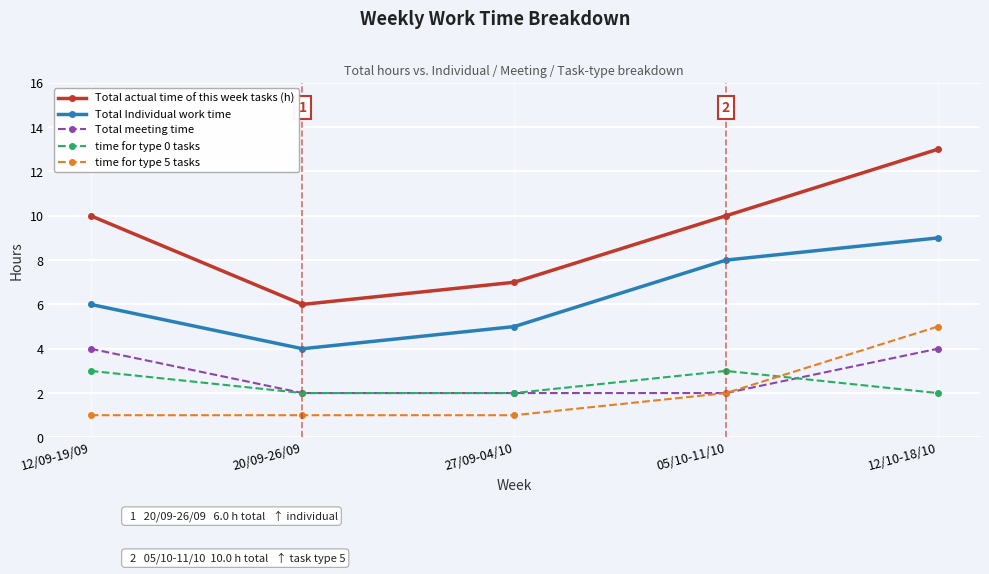

Is it true that time for type 0 tasks equals 2 at 12/10-18/10?

True